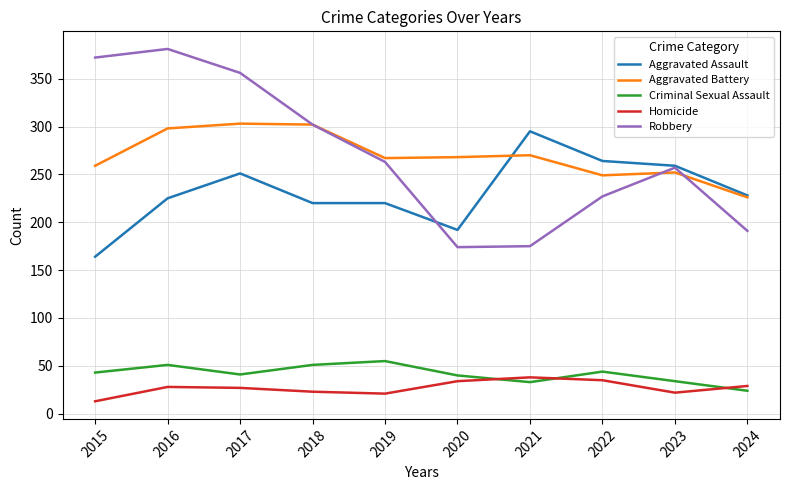

What is the difference between the second highest and minimum values in the Aggravated Battery series?

76